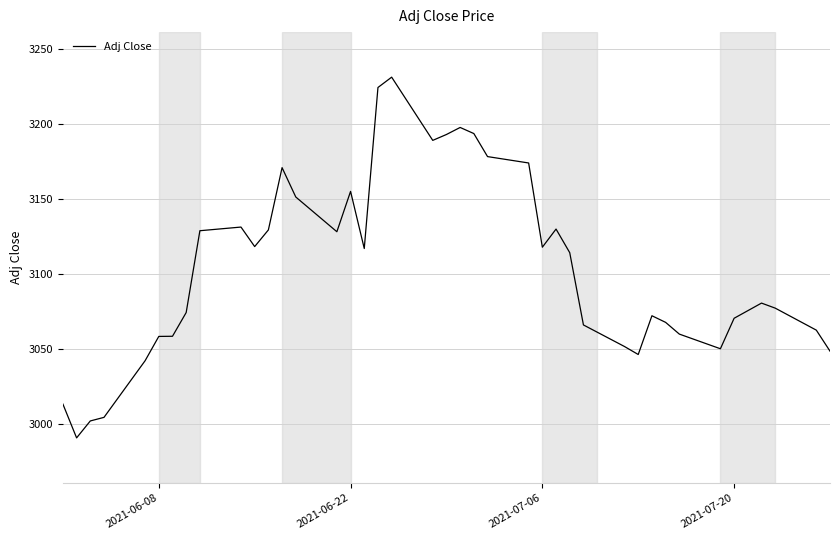

What is the maximum value shown in the chart?

3231.2